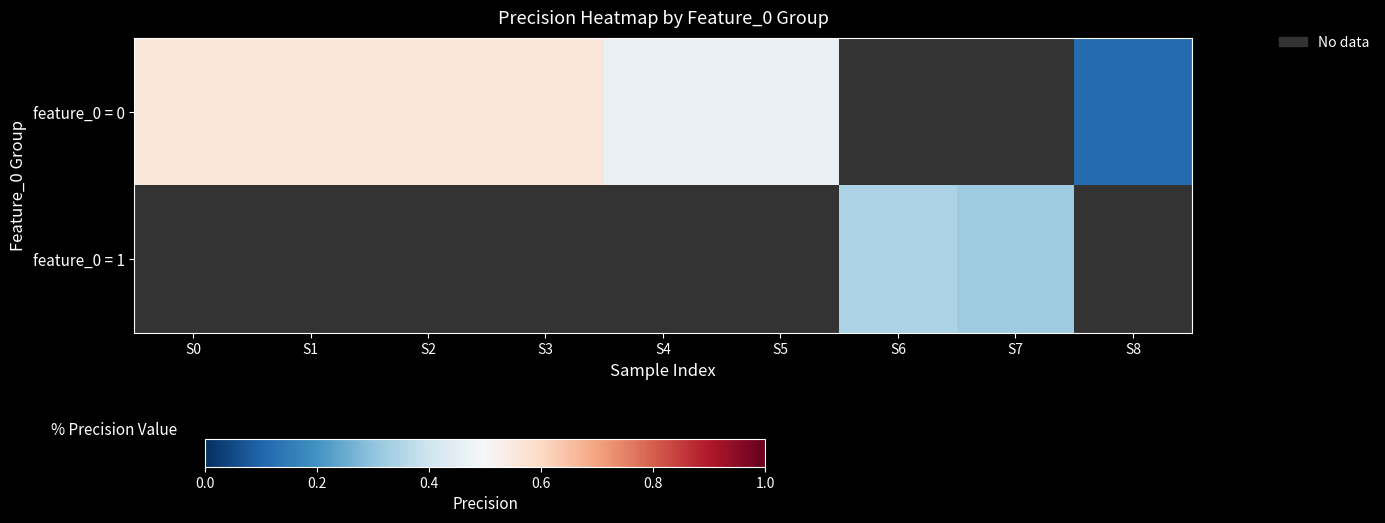

At which category does the chart reach its peak across all series?

S0